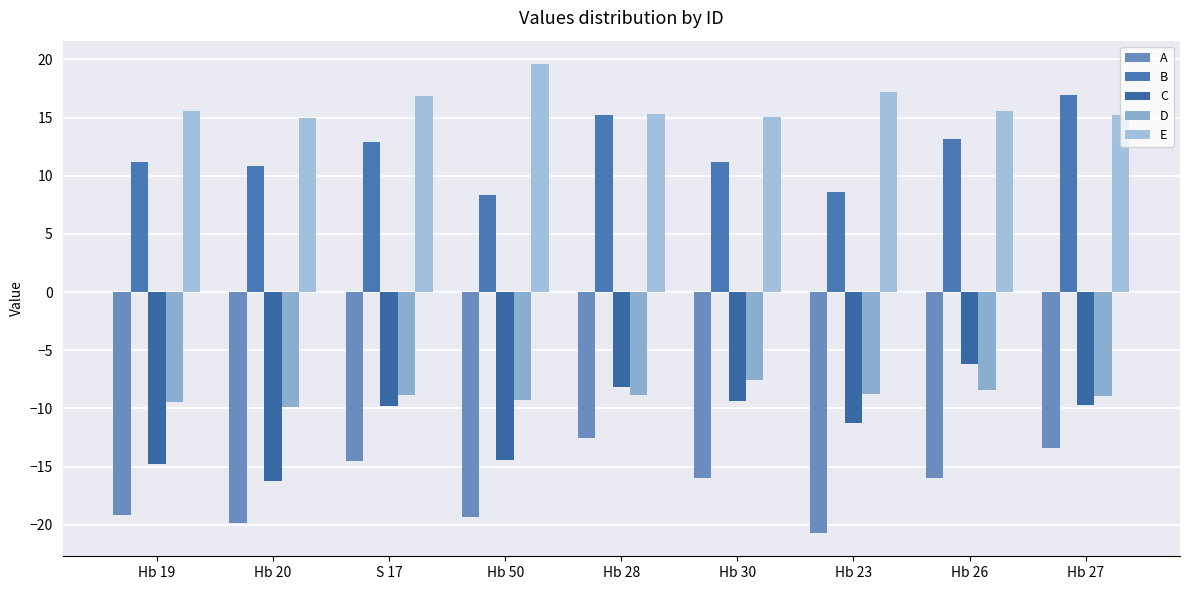

What are all the series names shown in the legend?

A, B, C, D, E